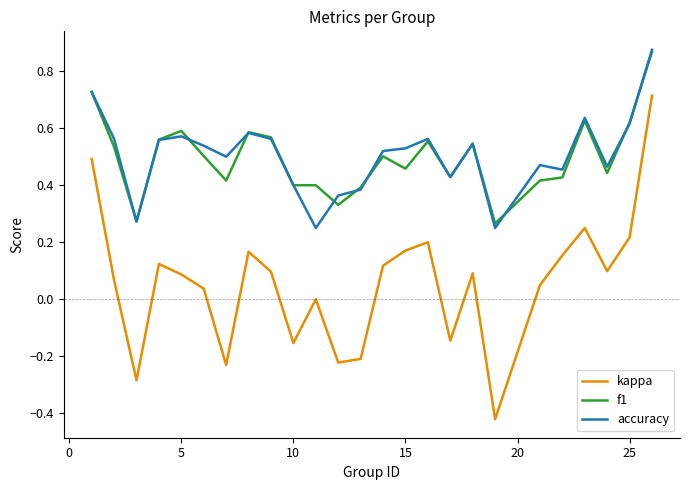

True or false: accuracy and kappa intersect in this chart.

False